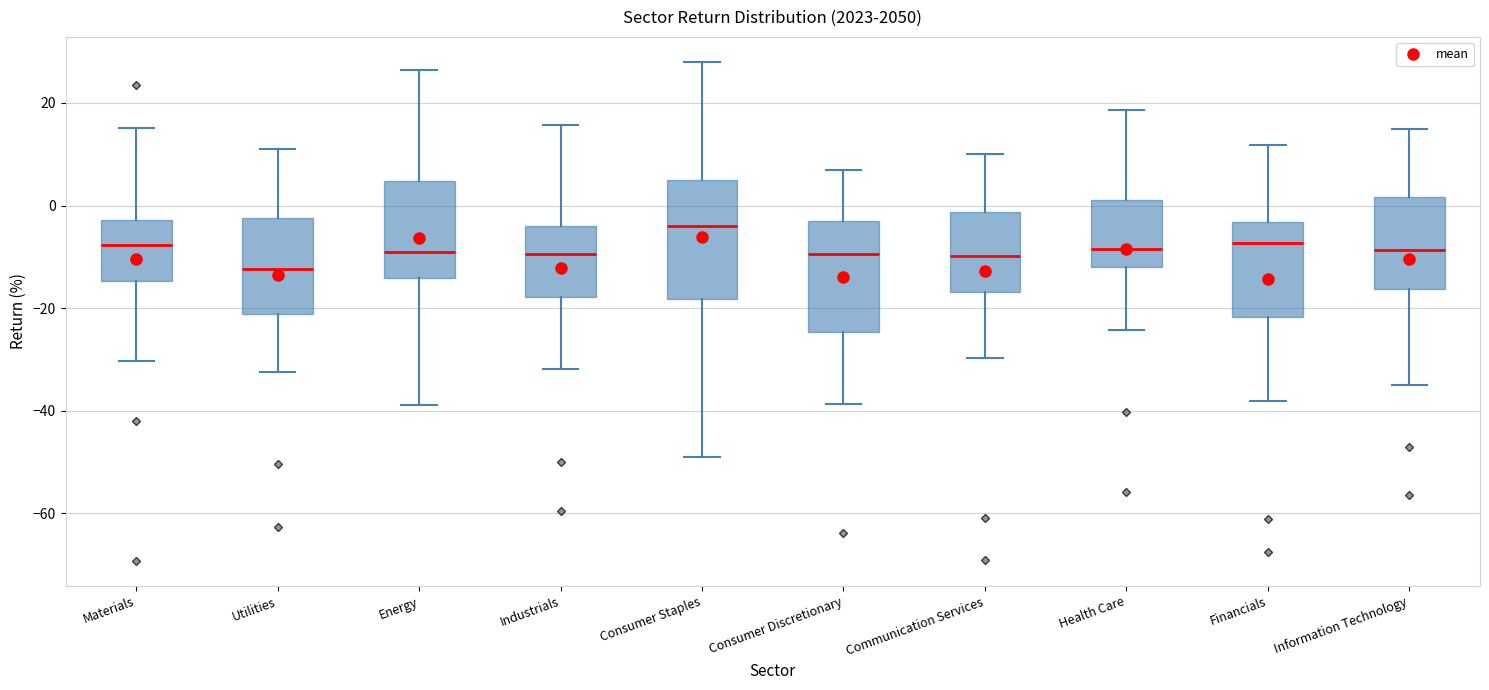

Reading left to right, transcribe this box plot: for each box, give where its median line is, the range the box spans, and where its two whiskers end, as read against the y-axis. The values are not printed on the chart, so give them approximately, as read against the axis.

Materials: median -8, box -14 to -2, whiskers -30 to 16
Utilities: median -12, box -22 to -2, whiskers -32 to 10
Energy: median -10, box -14 to 4, whiskers -38 to 26
Industrials: median -10, box -18 to -4, whiskers -32 to 16
Consumer Staples: median -4, box -18 to 6, whiskers -48 to 28
Consumer Discretionary: median -10, box -24 to -2, whiskers -38 to 6
Communication Services: median -10, box -16 to -2, whiskers -30 to 10
Health Care: median -8, box -12 to 2, whiskers -24 to 18
Financials: median -8, box -22 to -4, whiskers -38 to 12
Information Technology: median -8, box -16 to 2, whiskers -34 to 14